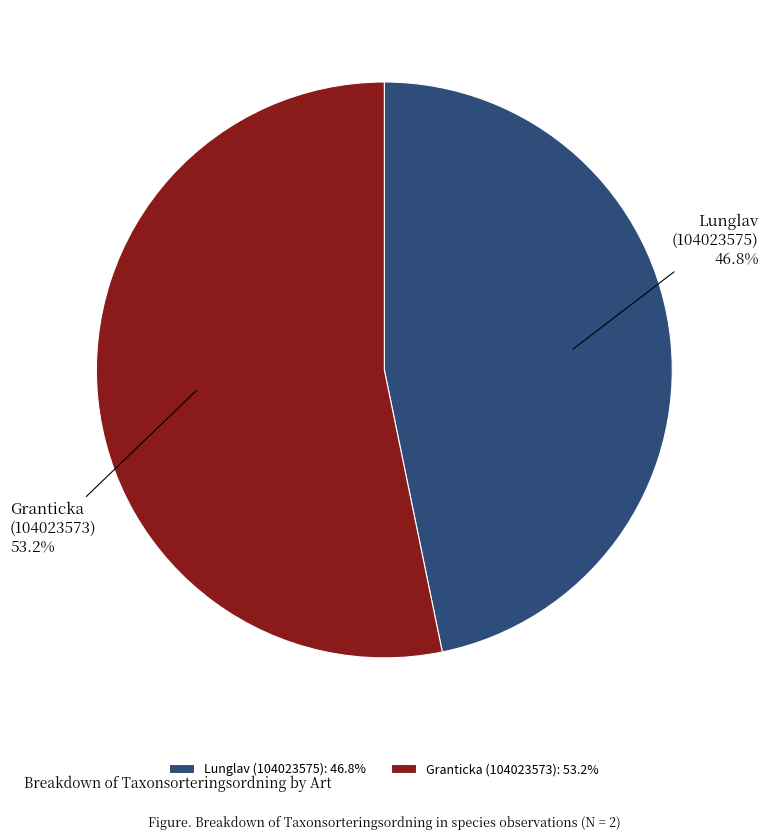

To the nearest percent, what is the difference between the largest and smallest slice percentages?

6%